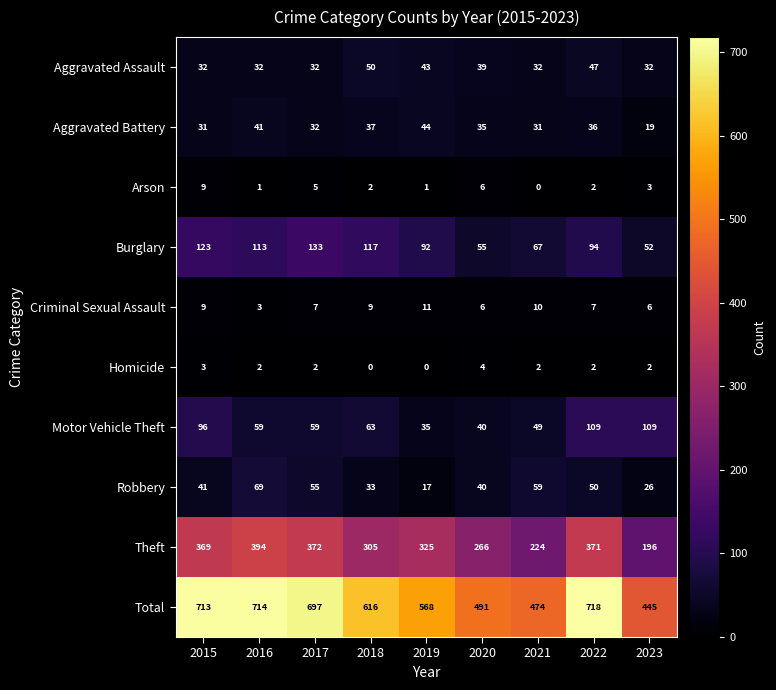

What is the difference between the maximum and minimum values in the Aggravated Battery series?

25